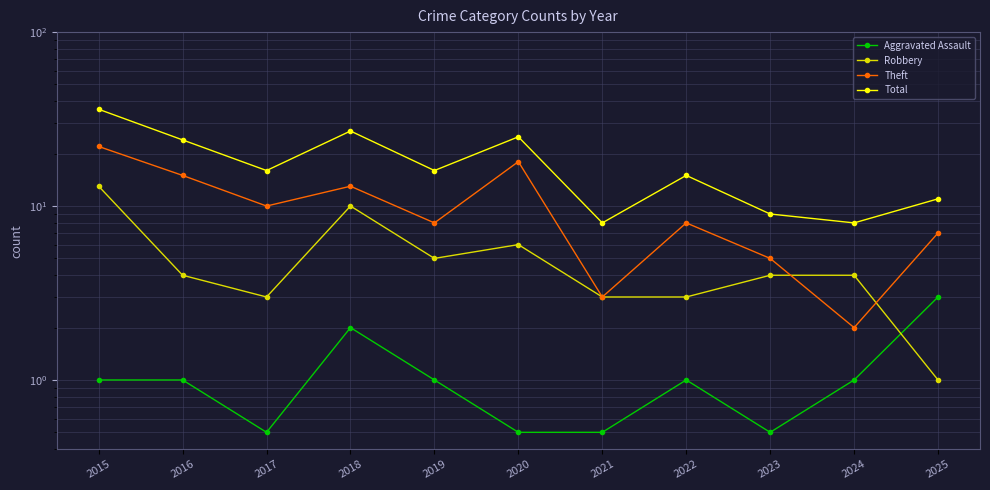

At which category does the chart reach its peak across all series?

2015